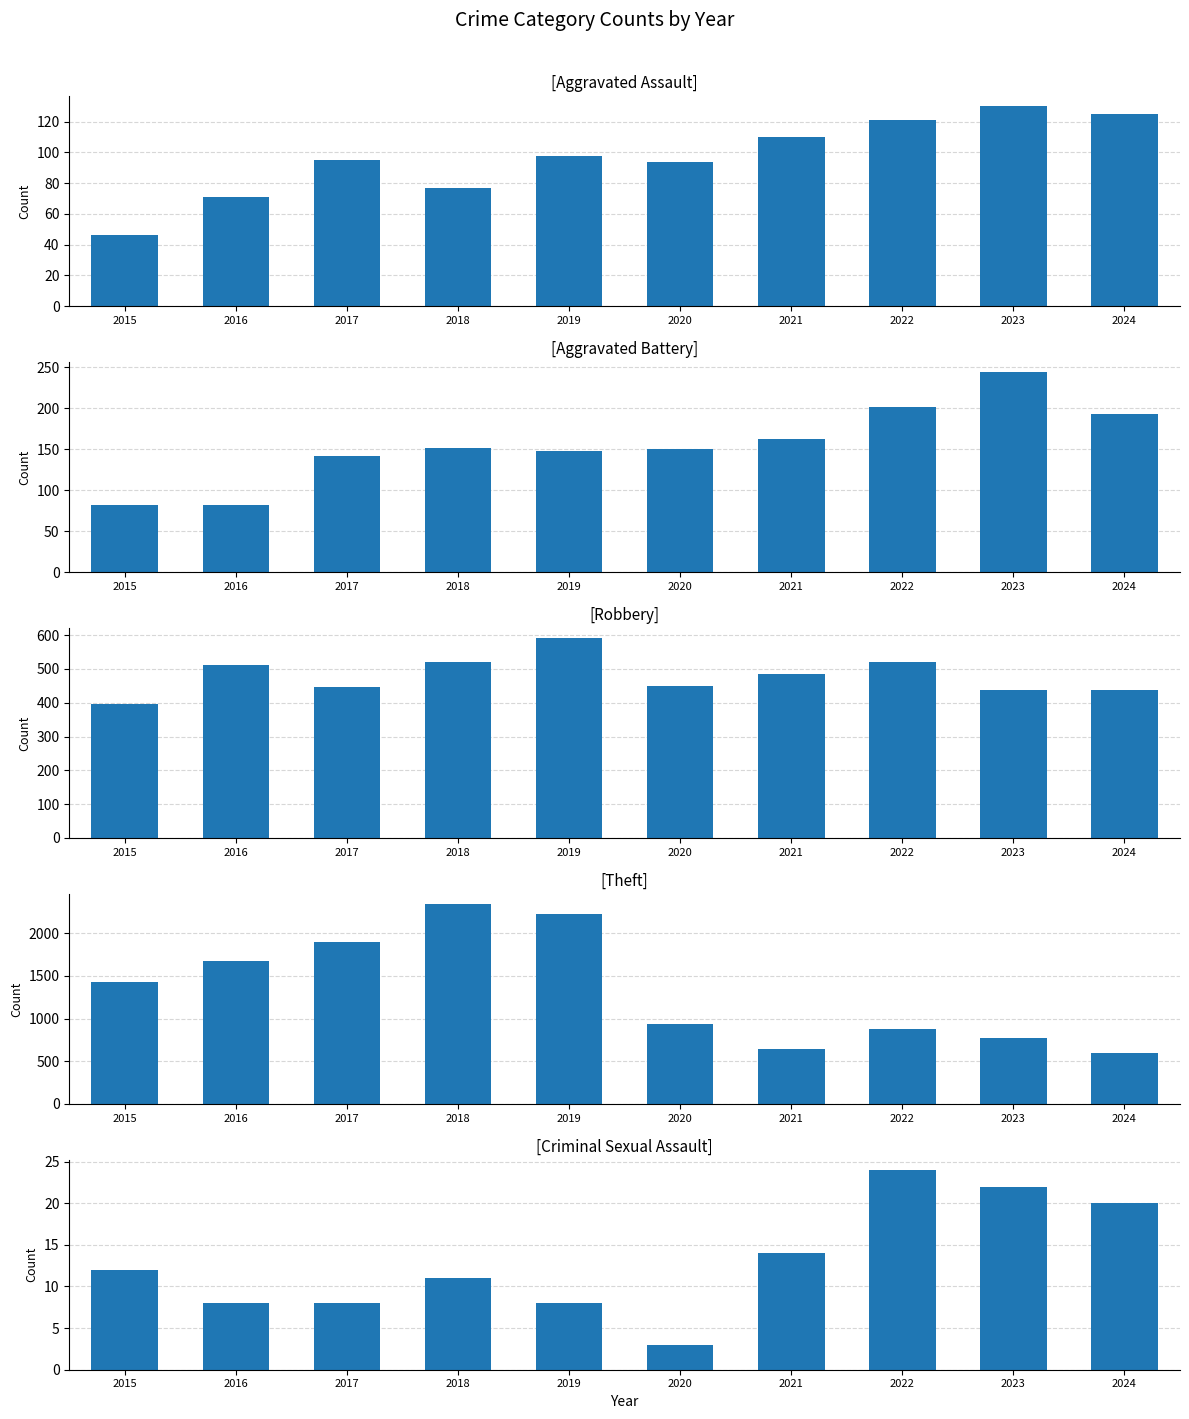

Reading right to left, extract all data points from this chart.

Aggravated Assault: 2024=125	2023=130	2022=121	2021=110	2020=94	2019=98	2018=77	2017=95	2016=71	2015=46
Aggravated Battery: 2024=193	2023=244	2022=202	2021=163	2020=150	2019=148	2018=152	2017=142	2016=82	2015=82
Robbery: 2024=439	2023=439	2022=521	2021=484	2020=450	2019=591	2018=520	2017=446	2016=510	2015=395
Theft: 2024=601	2023=766	2022=880	2021=642	2020=930	2019=2230	2018=2342	2017=1896	2016=1676	2015=1429
Criminal Sexual Assault: 2024=20	2023=22	2022=24	2021=14	2020=3	2019=8	2018=11	2017=8	2016=8	2015=12